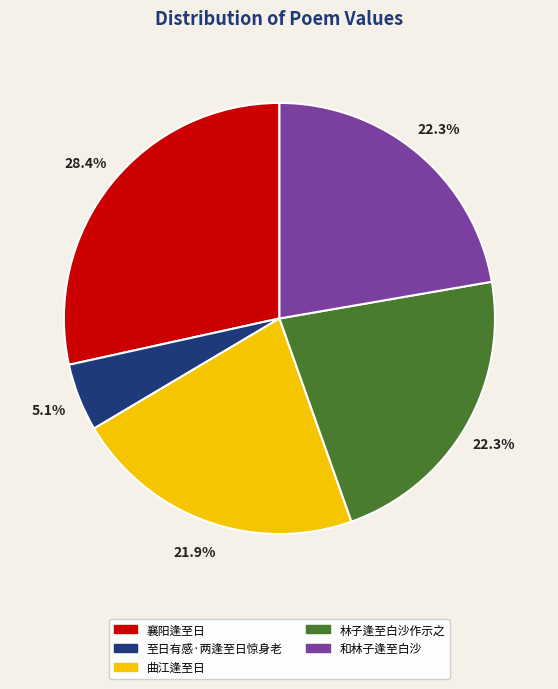

To the nearest percent, what portion does 曲江逢至日 represent?

22%